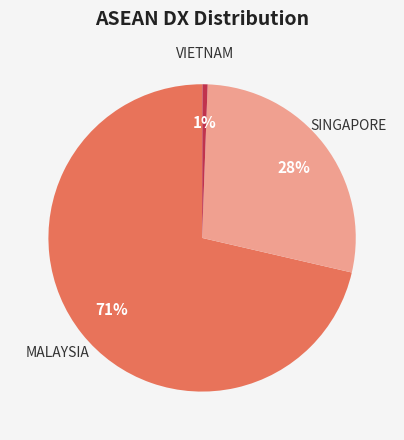

To the nearest percent, what is the difference between the largest and smallest slice percentages?

71%